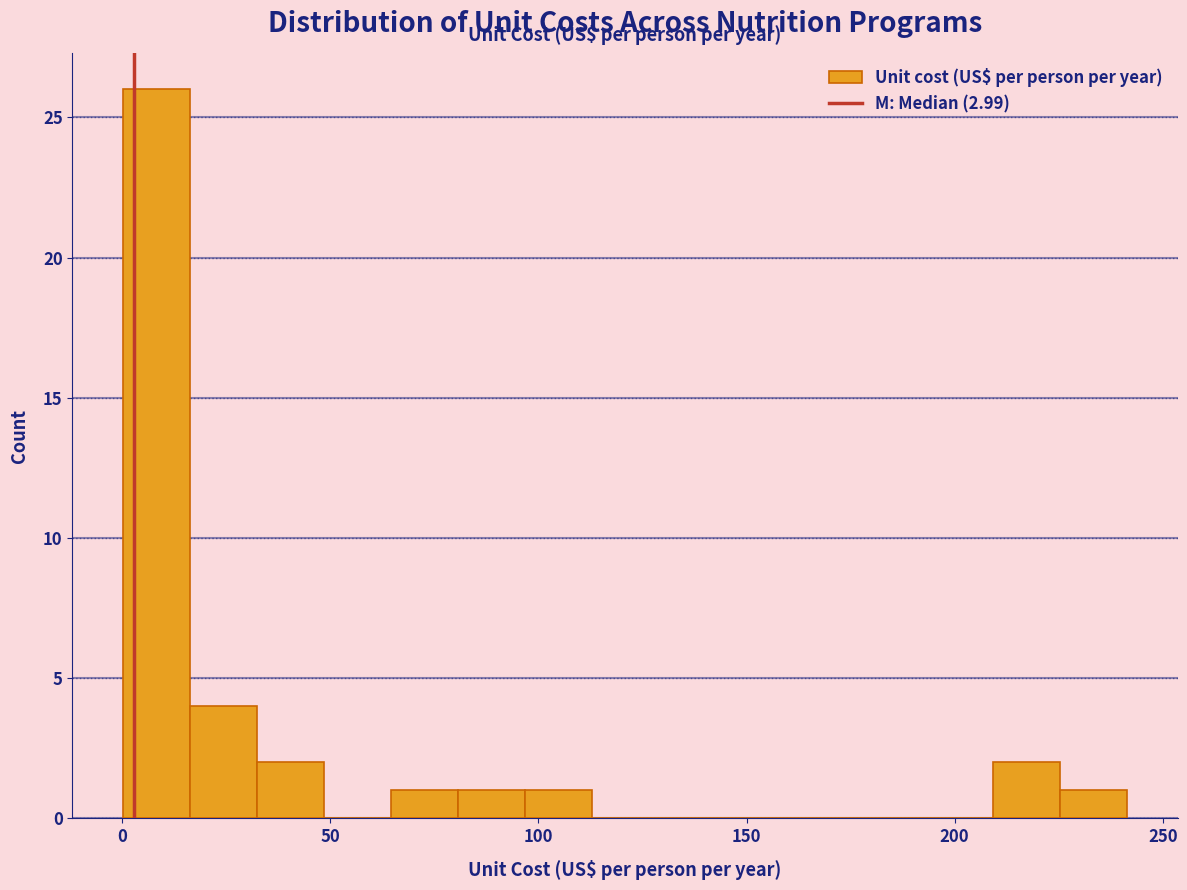

Around what value on the x-axis is the tallest bar? Give the approximate position of its centre, as read against the axis.

10